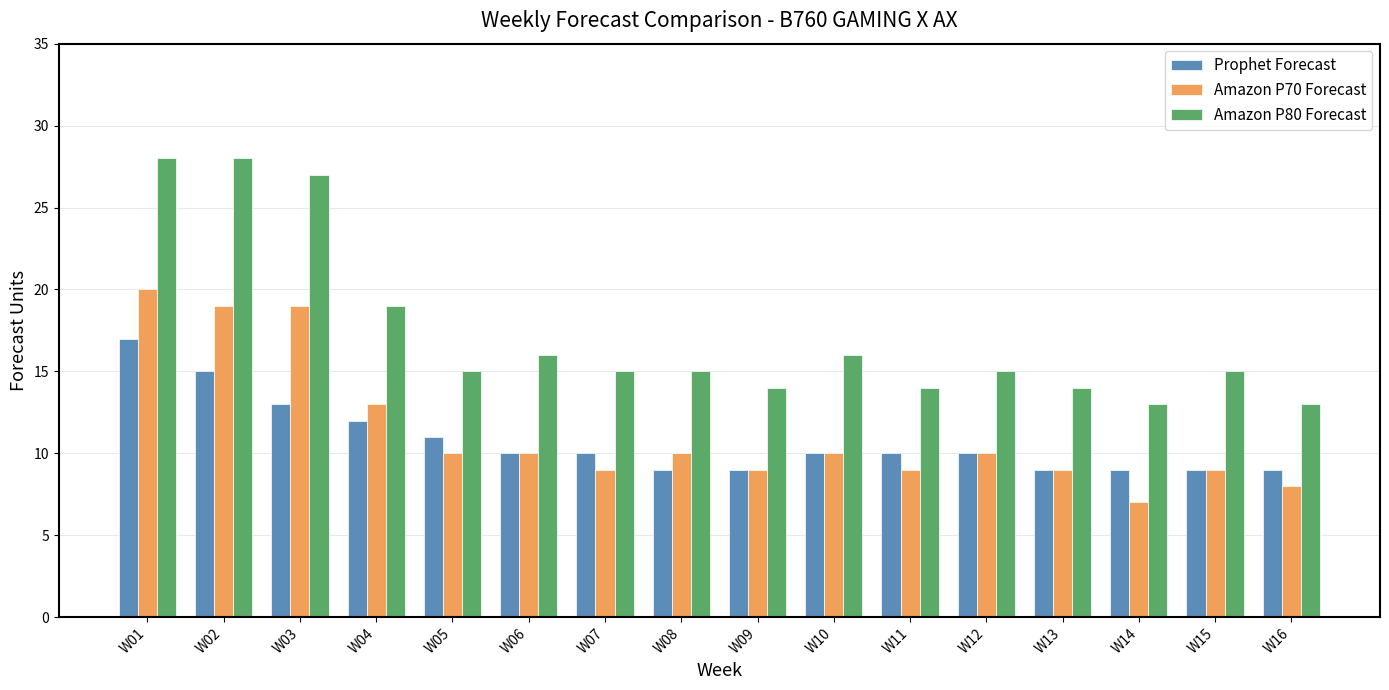

Reading right to left, transcribe all the data shown in this chart.

Prophet Forecast: W16=9	W15=9	W14=9	W13=9	W12=10	W11=10	W10=10	W09=9	W08=9	W07=10	W06=10	W05=11	W04=12	W03=13	W02=15	W01=17
Amazon P70 Forecast: W16=8	W15=9	W14=7	W13=9	W12=10	W11=9	W10=10	W09=9	W08=10	W07=9	W06=10	W05=10	W04=13	W03=19	W02=19	W01=20
Amazon P80 Forecast: W16=13	W15=15	W14=13	W13=14	W12=15	W11=14	W10=16	W09=14	W08=15	W07=15	W06=16	W05=15	W04=19	W03=27	W02=28	W01=28